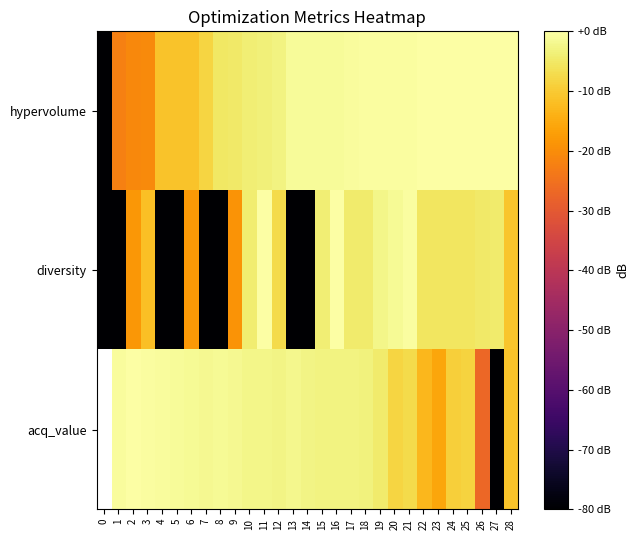

How many categories are shown in the chart?

29